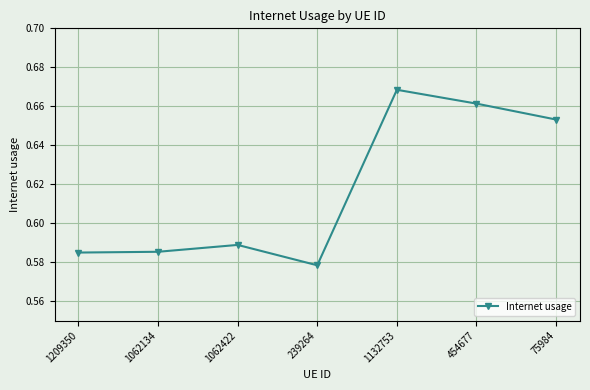

What is the label of the 7th point from the left?

75984